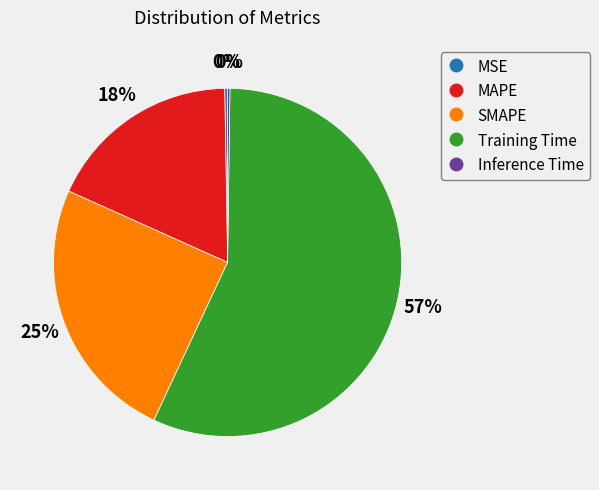

What is the largest slice in the pie chart?

Training Time